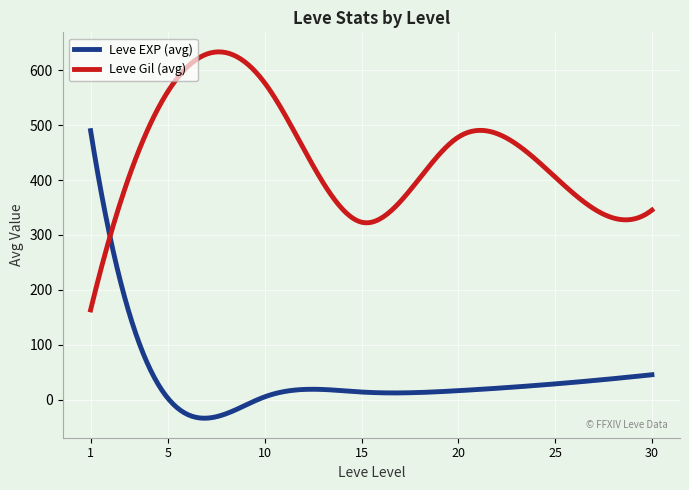

After their last crossing, which series has the higher values: Leve EXP (avg) or Leve Gil (avg)?

Leve Gil (avg)